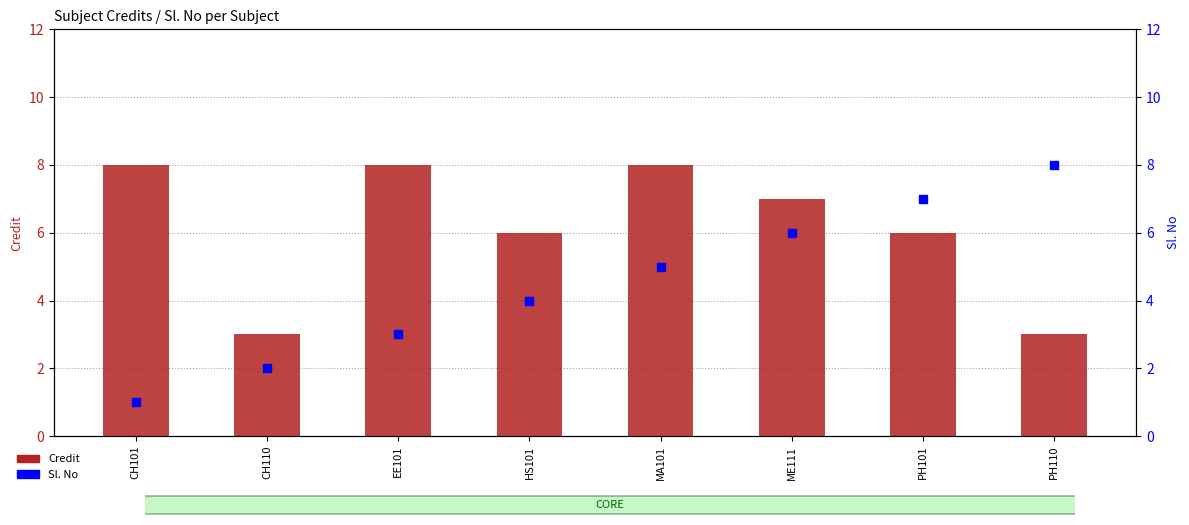

What are all the series names shown in the legend?

Credit, Sl. No